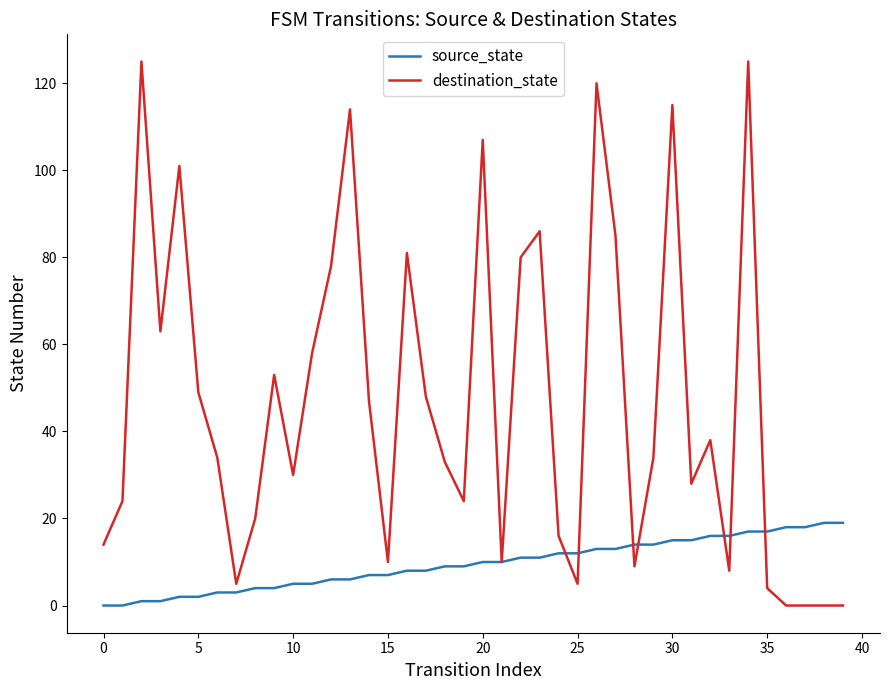

Which series has the largest total across all categories?

destination_state